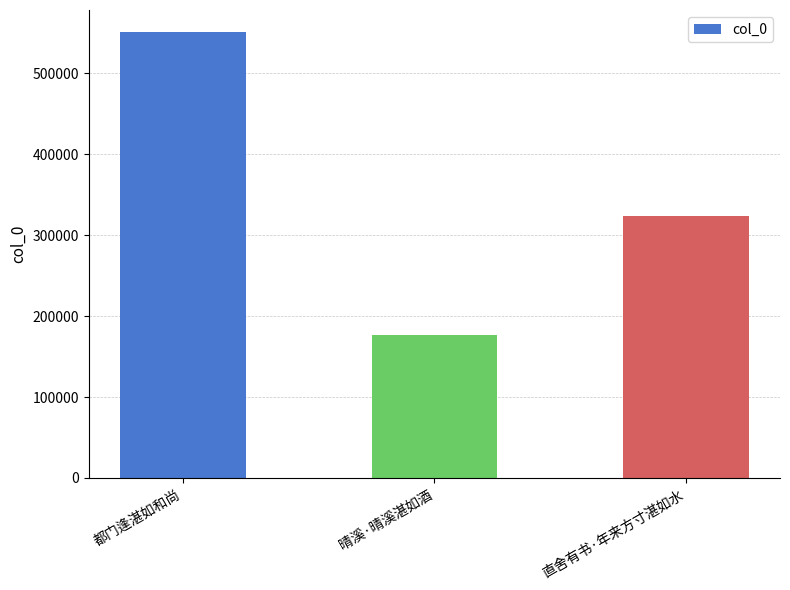

Approximately how many times larger is the value at 直舍有书·年来方寸湛如水 compared to 都门逢湛如和尚?

0.6